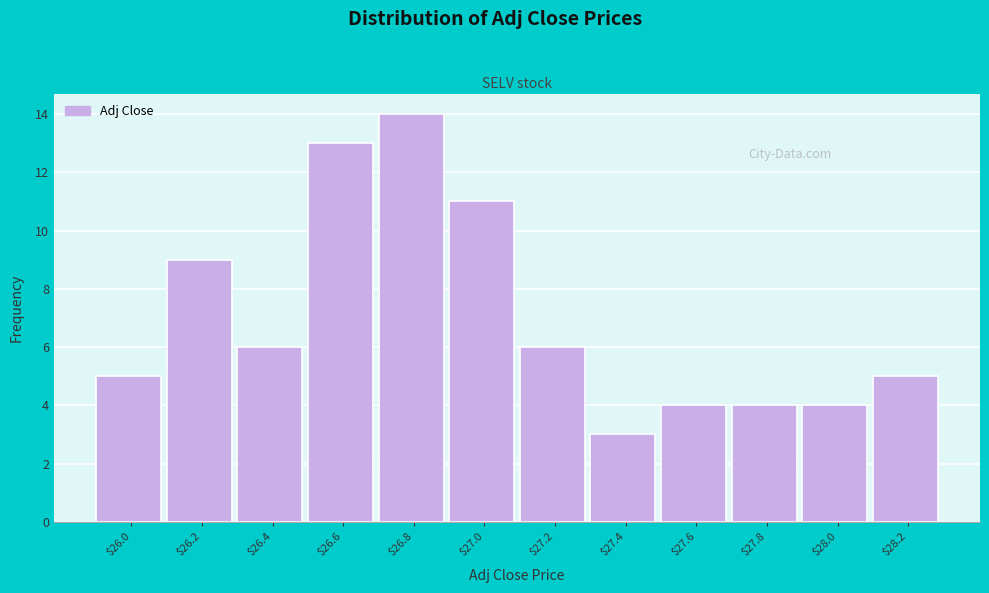

Reading left to right, transcribe all the data shown in this chart.

5	9	6	13	14	11	6	3	4	4	4	5